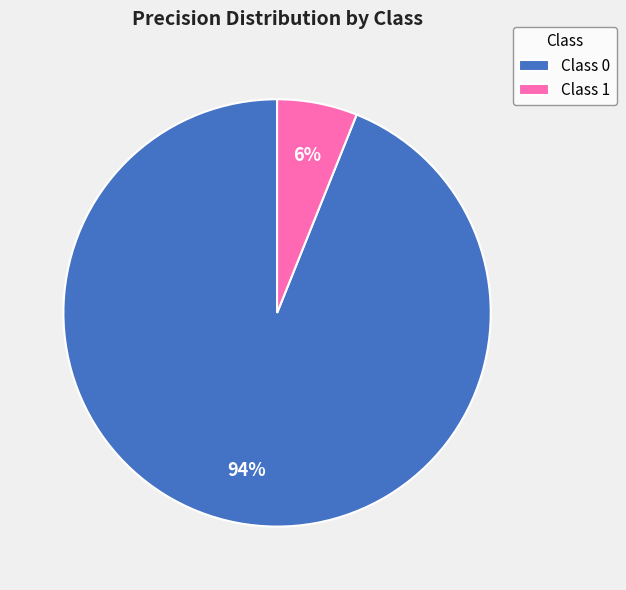

What percentage is the Class 1 slice, to the nearest percent?

6%